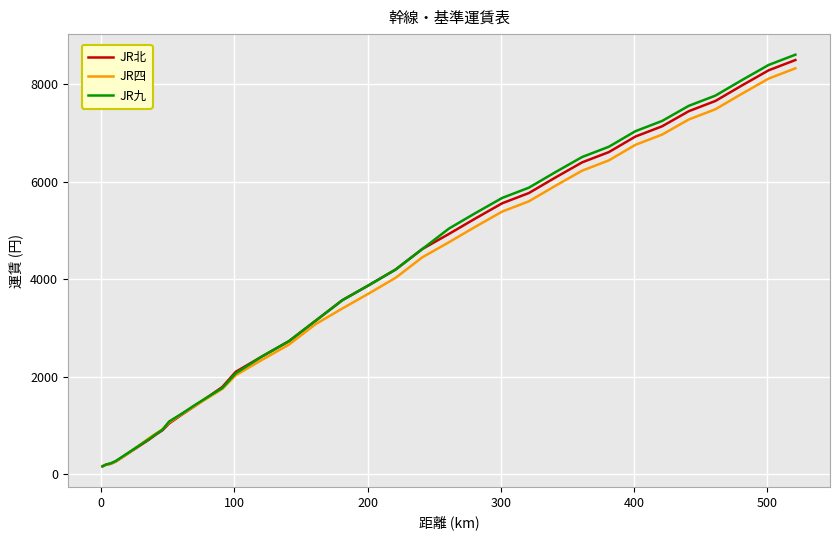

Count the number of categories in the chart.

38